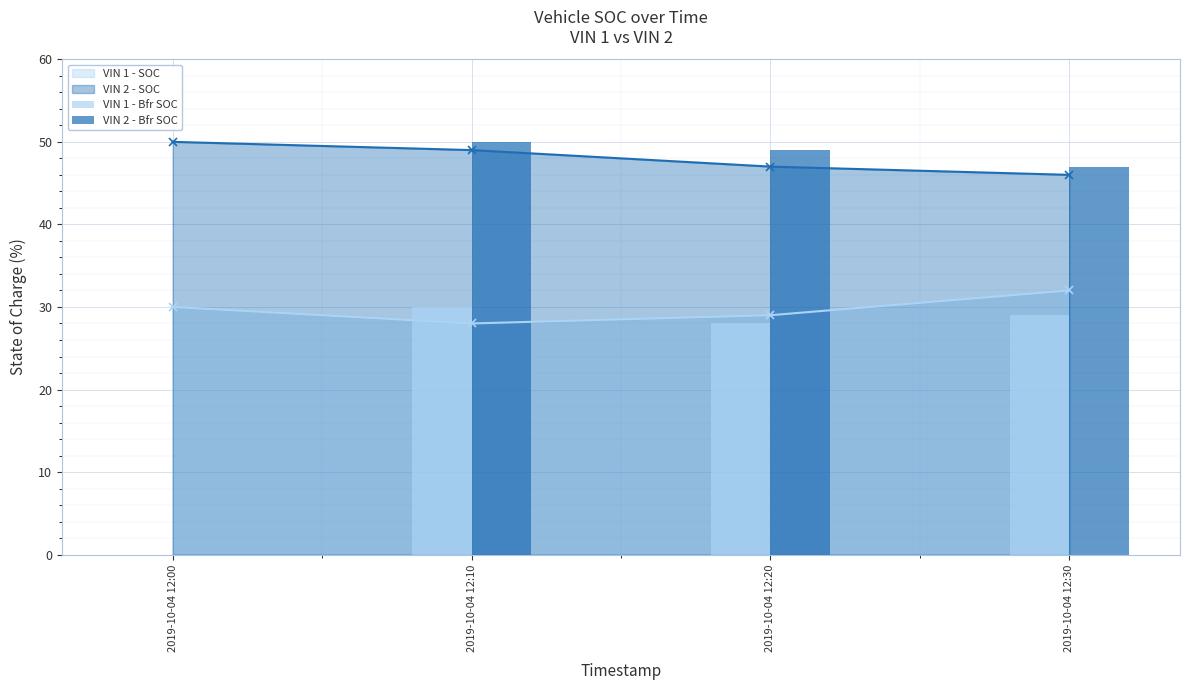

True or false: VIN 1 - SOC has more than 1 points higher than both neighbors.

False